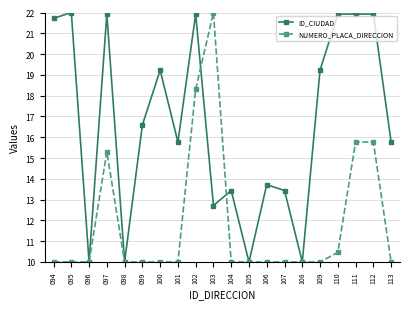

At which label does ID_CIUDAD first exceed 16?

094